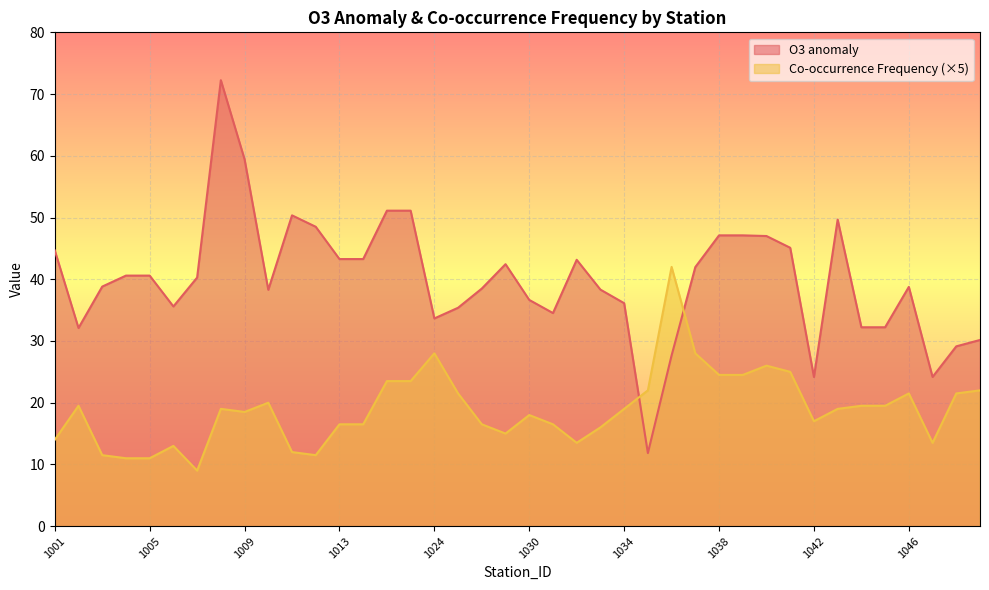

What is the sum of the O3 anomaly values at 1004 and 1039?

87.7